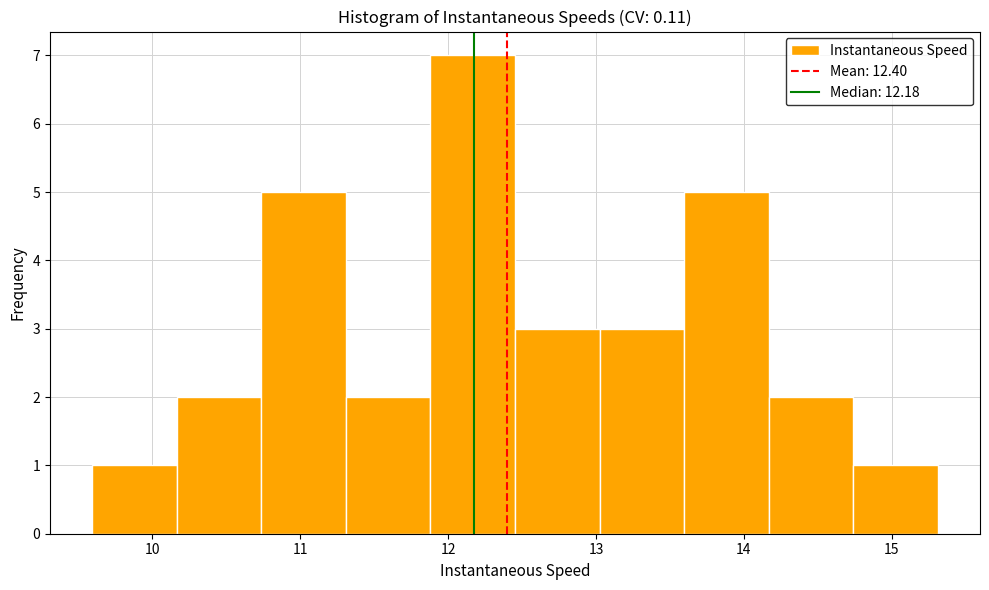

Reading left to right, transcribe this chart: for each bar, give the range it covers on the x-axis and its height. Neither the bar edges nor the heights are printed on the chart, so give them approximately, as read against the axes.

9.6 to 10.2: 1
10.2 to 10.7: 2
10.7 to 11.3: 5
11.3 to 11.9: 2
11.9 to 12.5: 7
12.5 to 13.0: 3
13.0 to 13.6: 3
13.6 to 14.2: 5
14.2 to 14.7: 2
14.7 to 15.3: 1